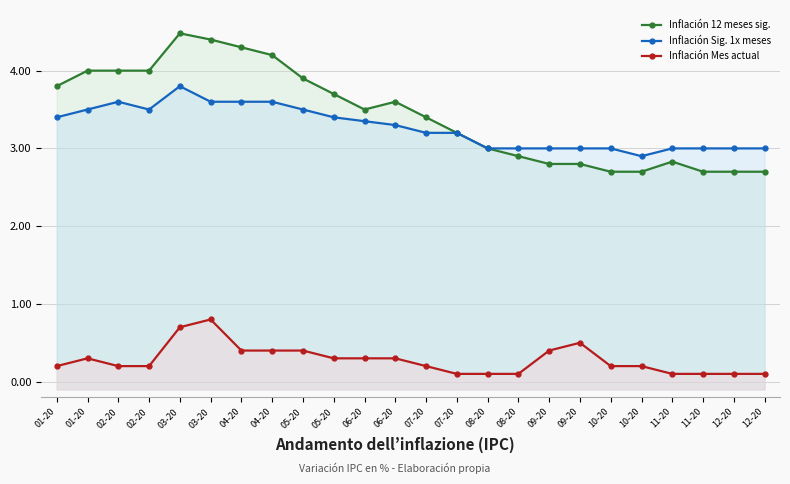

Which series has the largest range (max minus min)?

Inflación 12 meses sig.